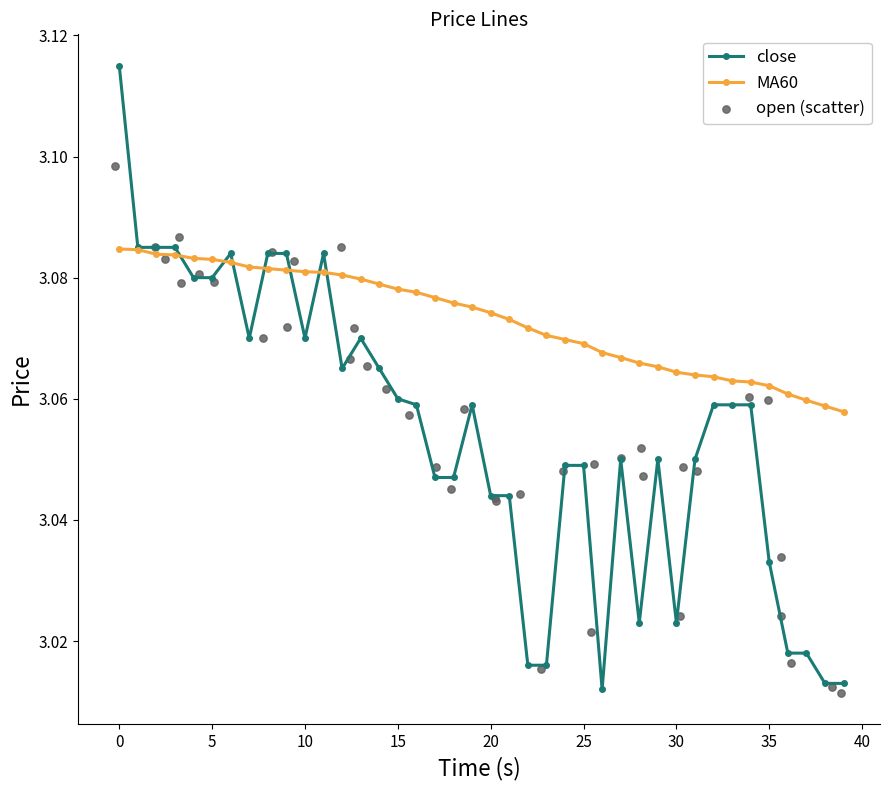

Which series reaches the minimum Y coordinate?

open (scatter)